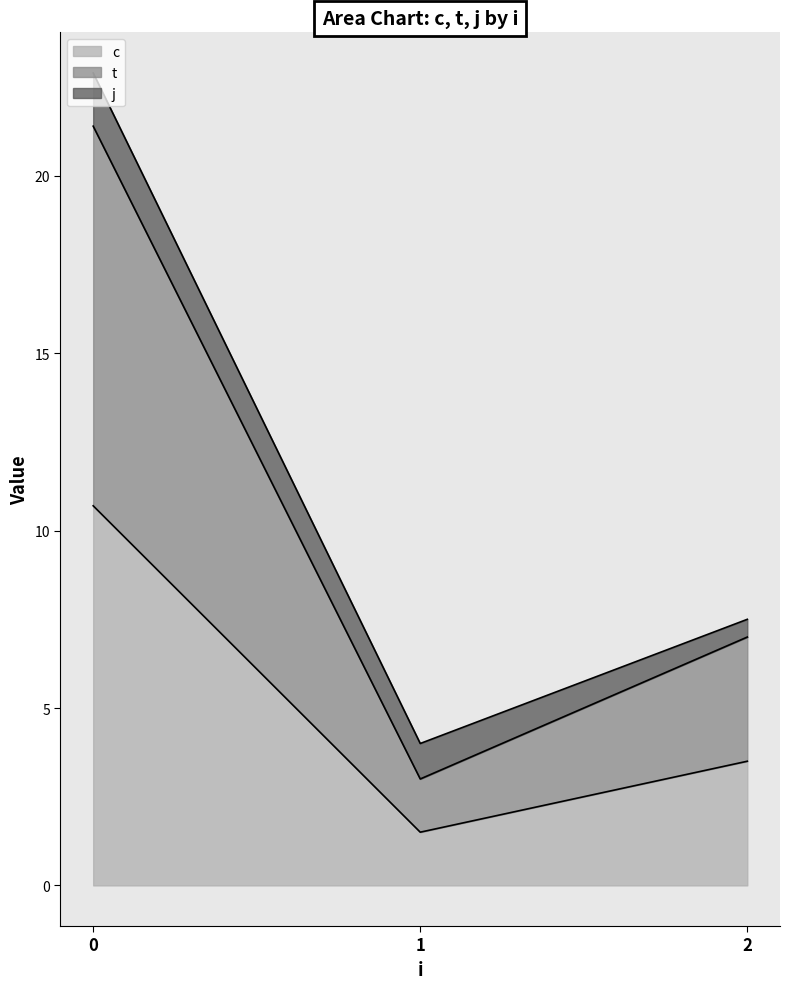

Does the chart have visible grid lines?

No